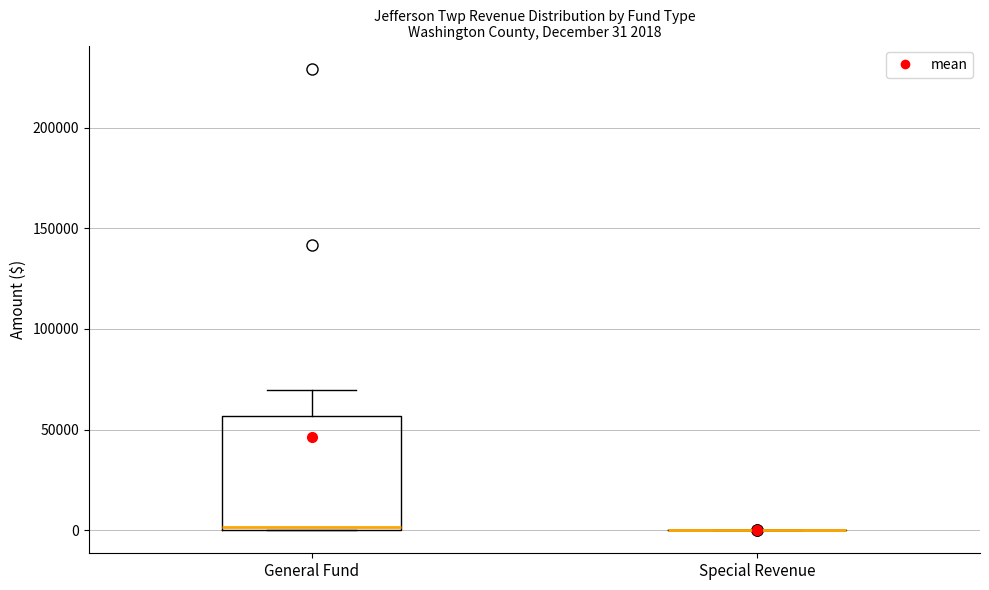

Which box is the tallest, from its lower edge to its upper edge?

General Fund